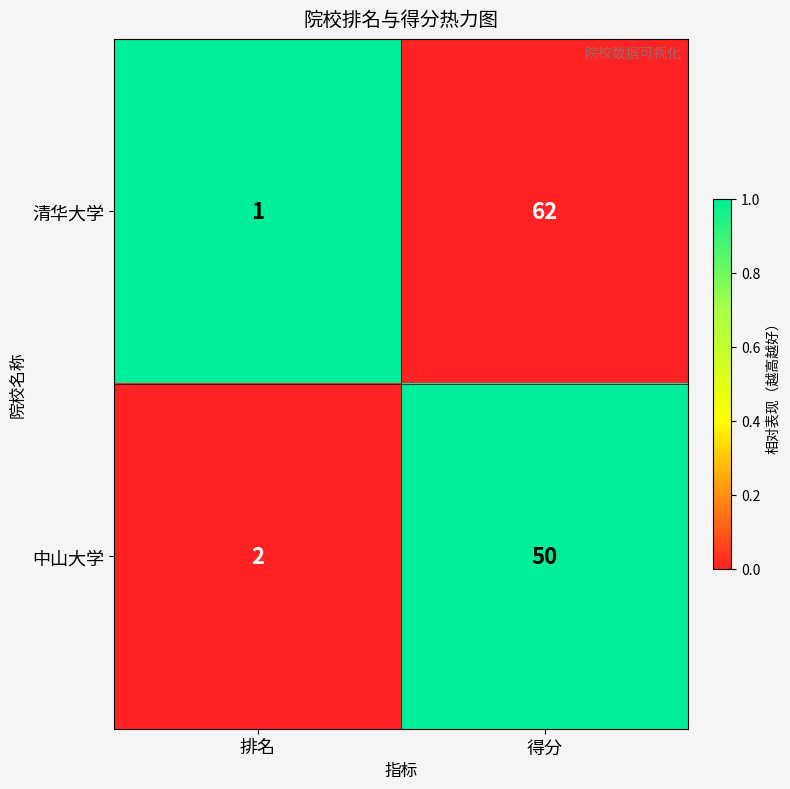

At which label is 中山大学 closest to 26?

排名